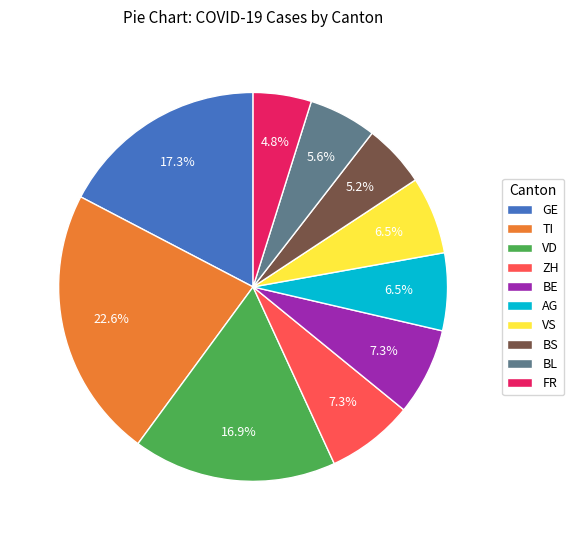

What percentage do BE and FR together represent?

12.1%